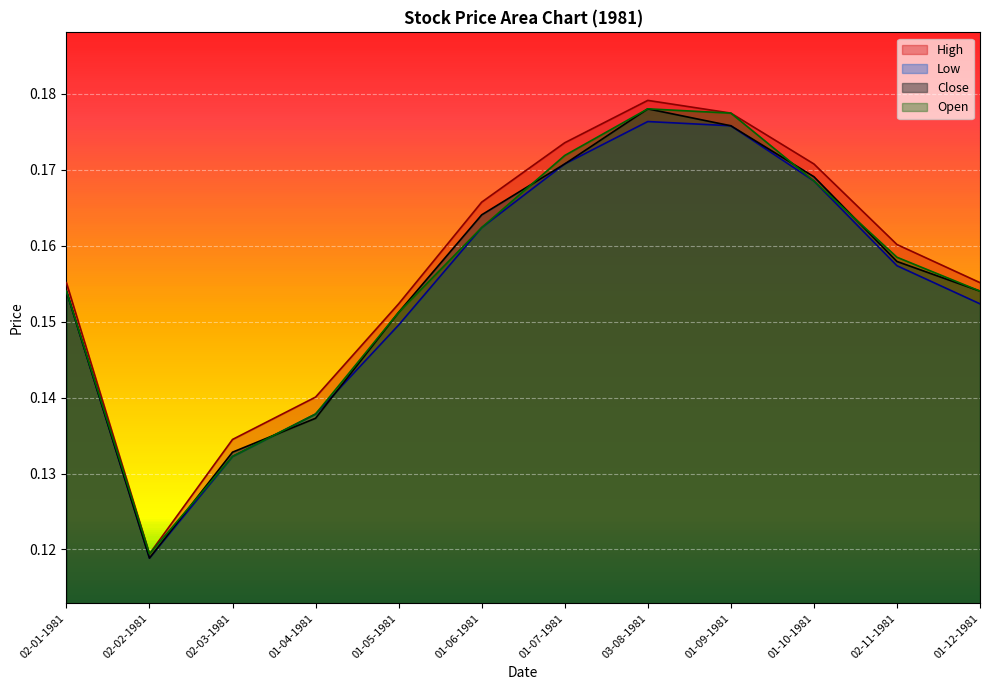

True or false: Open and High cross at least once.

False